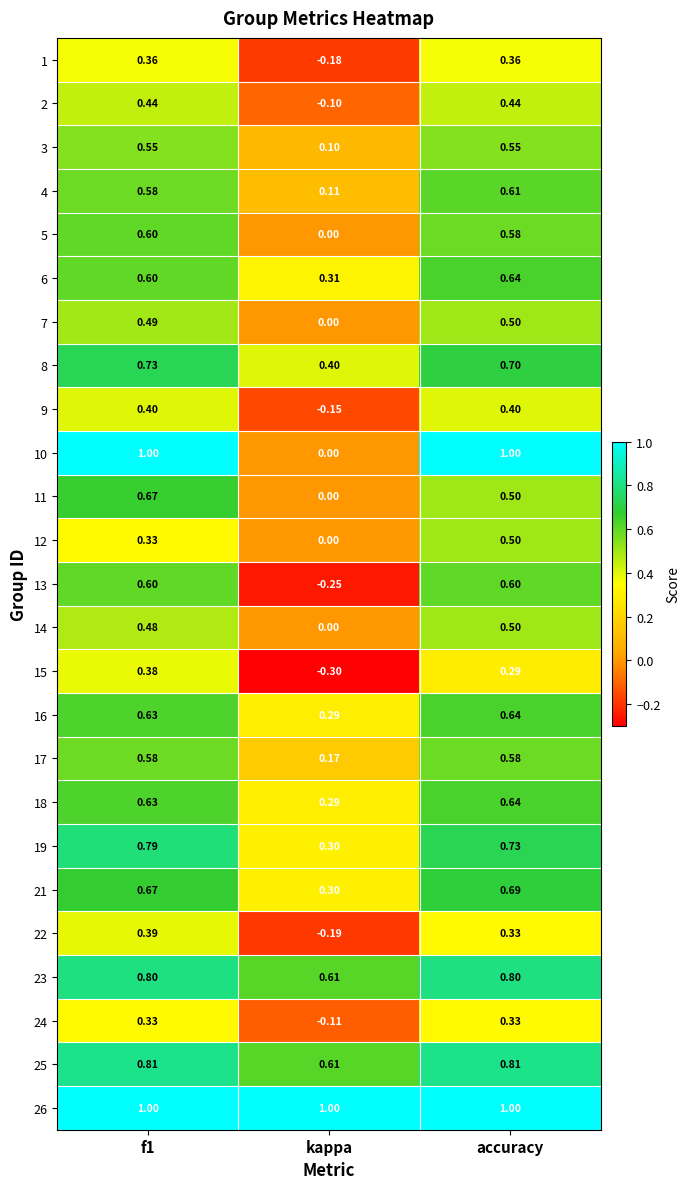

At which label does 8 reach its minimum?

kappa